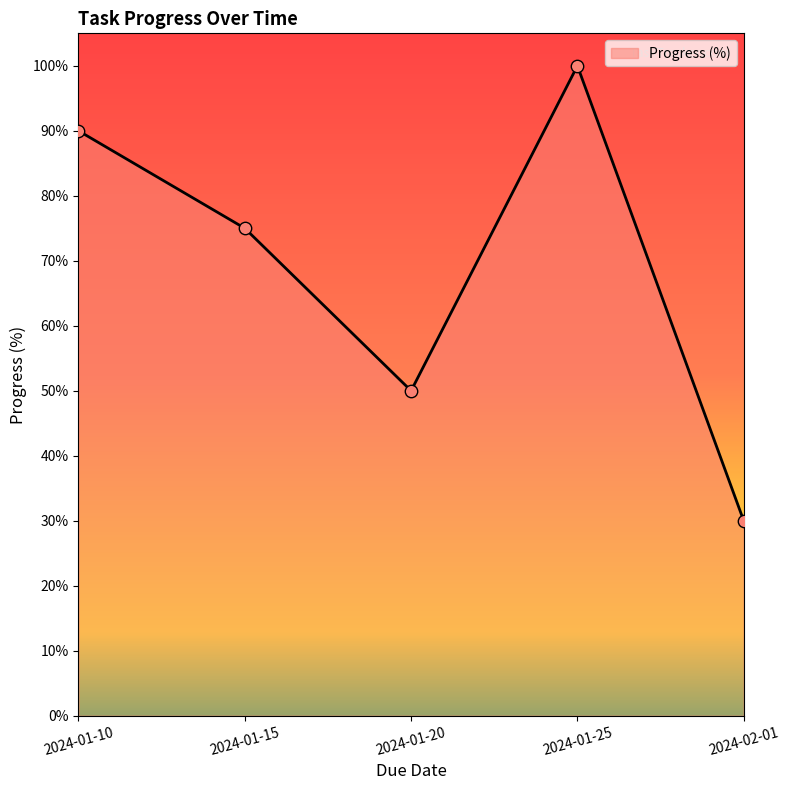

Which has a higher value, 2024-01-25 or 2024-01-15?

2024-01-25